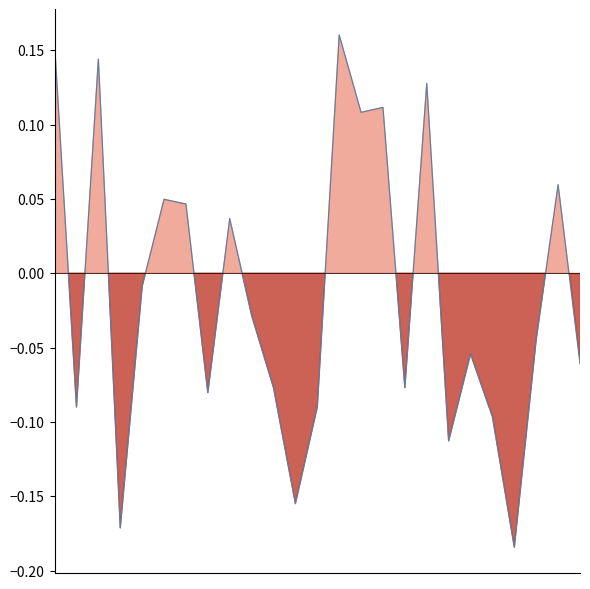

Count the number of data series in this chart.

1